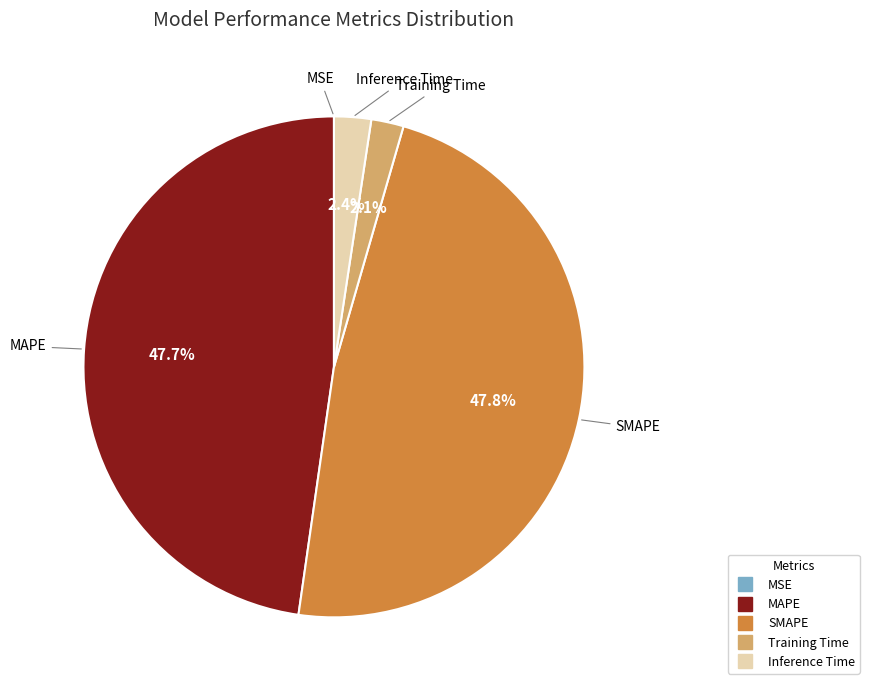

Does any single category account for the majority?

No